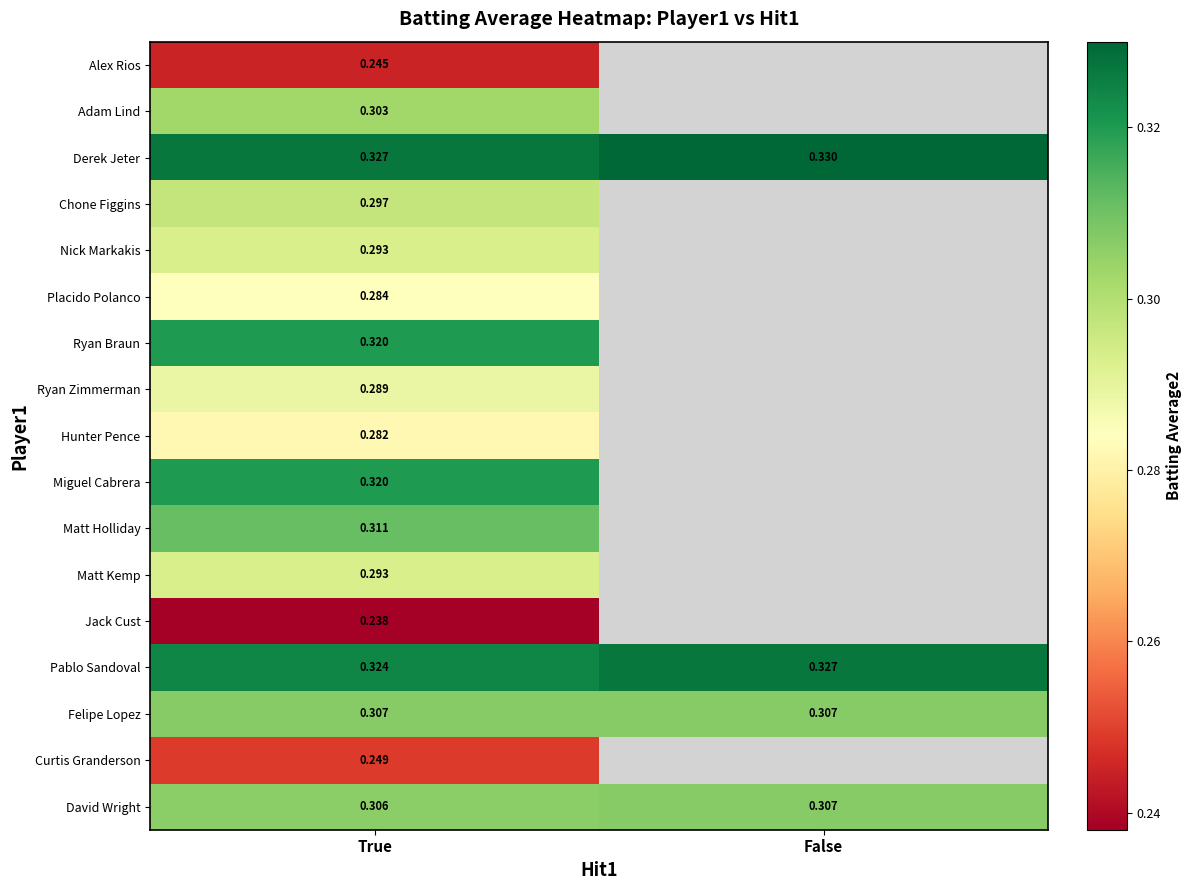

Is the value of Derek Jeter at False greater than the value of Miguel Cabrera at True?

Yes